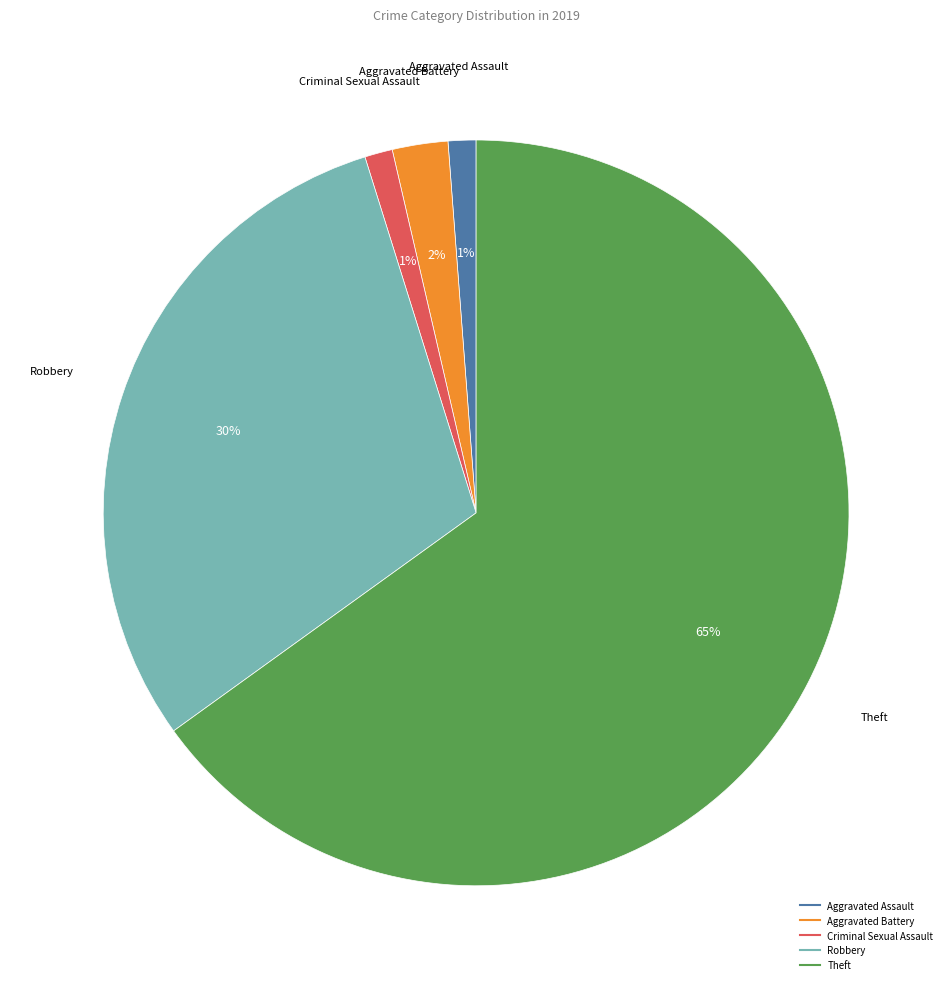

To the nearest percent, what is the difference between the Aggravated Battery and Aggravated Assault slice percentages?

1%